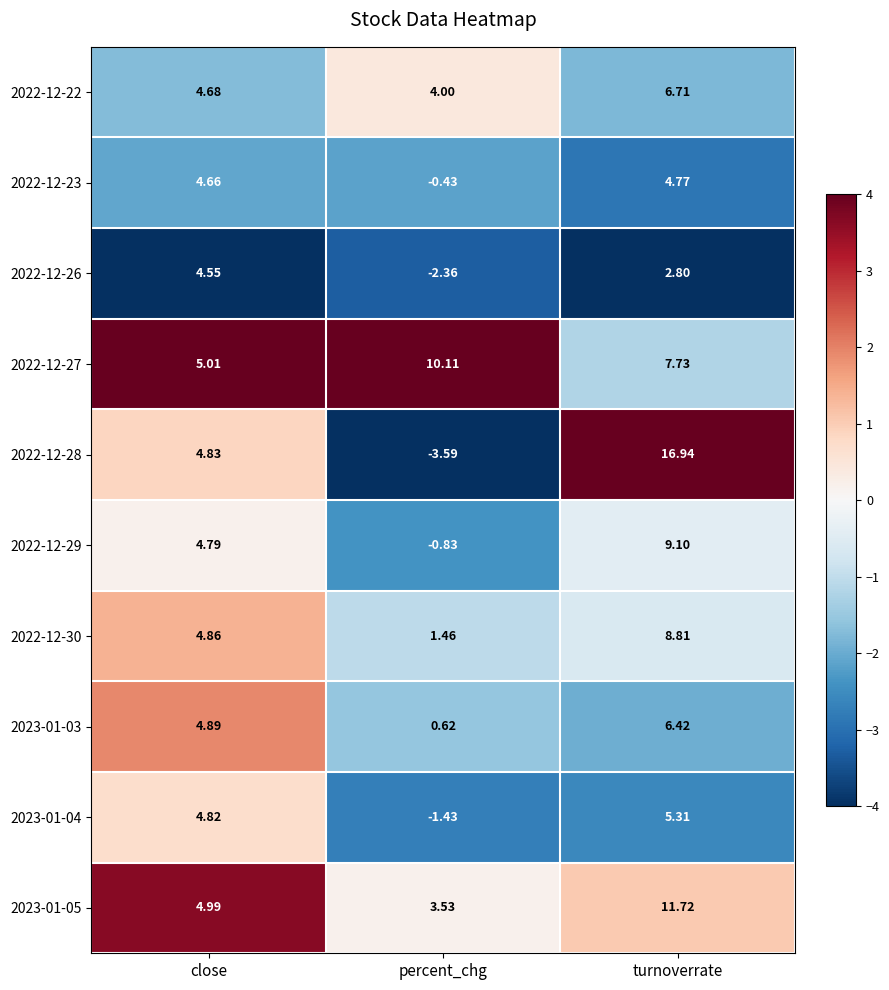

Rank the series at turnoverrate from highest to lowest value.

2022-12-28, 2023-01-05, 2022-12-29, 2022-12-30, 2022-12-27, 2022-12-22, 2023-01-03, 2023-01-04, 2022-12-23, 2022-12-26